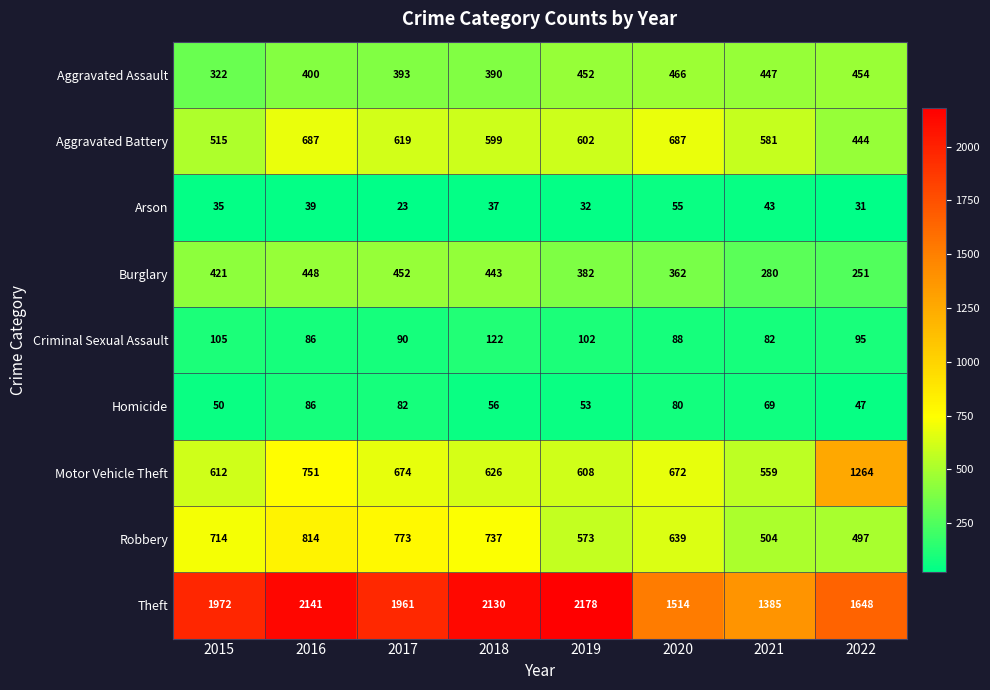

Which series has the largest range (max minus min)?

Theft